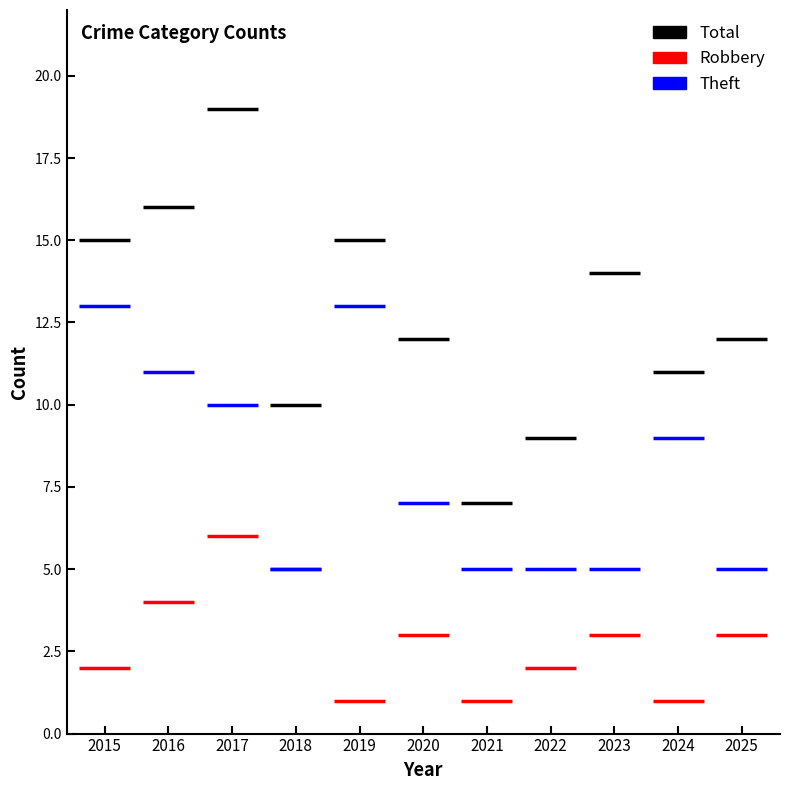

What is the average value of the Robbery series?

3